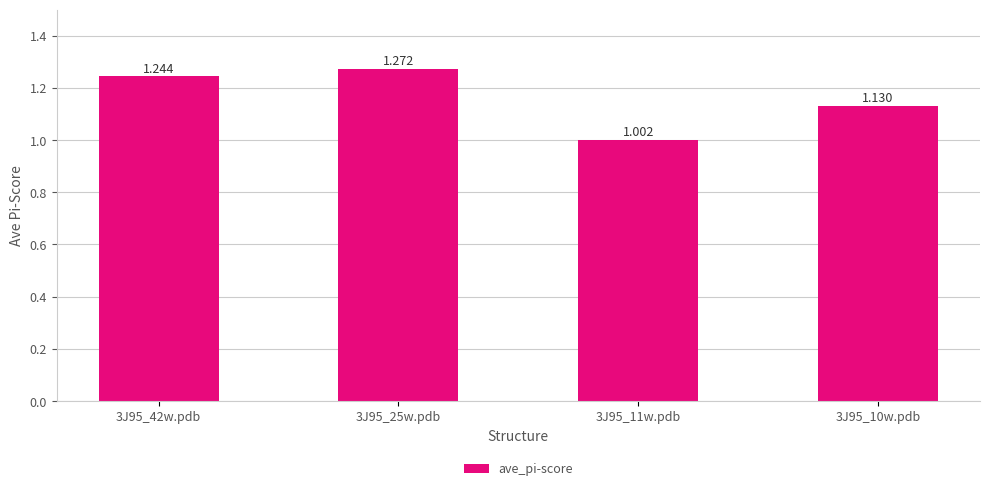

What is the value of the 4th bar from the left?

1.1